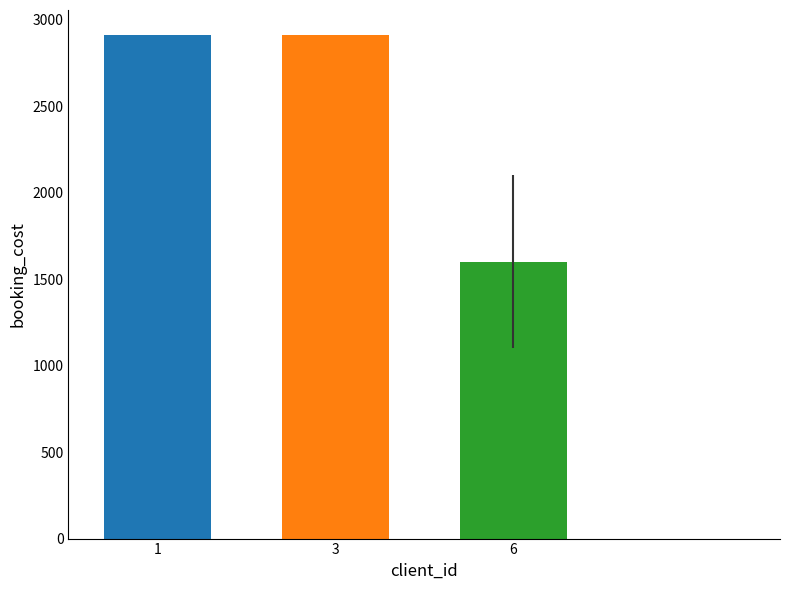

How many data points does each series have?

3